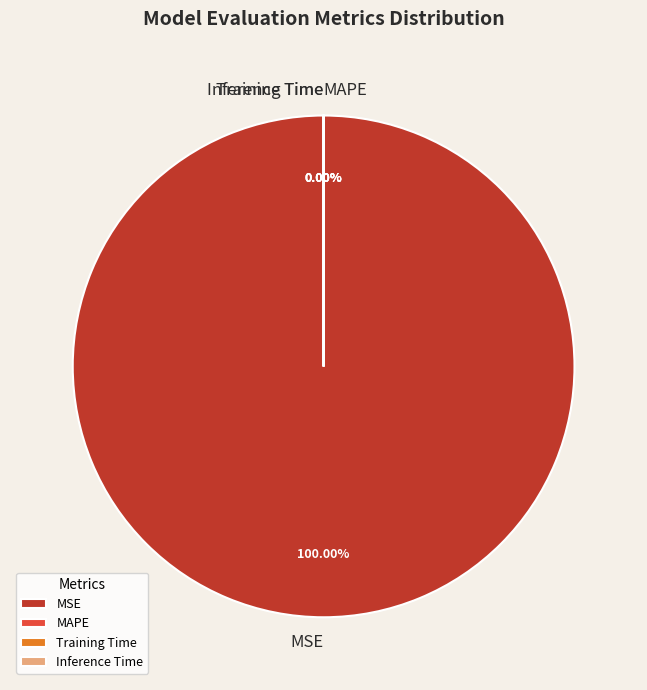

Which category has the smallest portion of the pie?

Inference Time